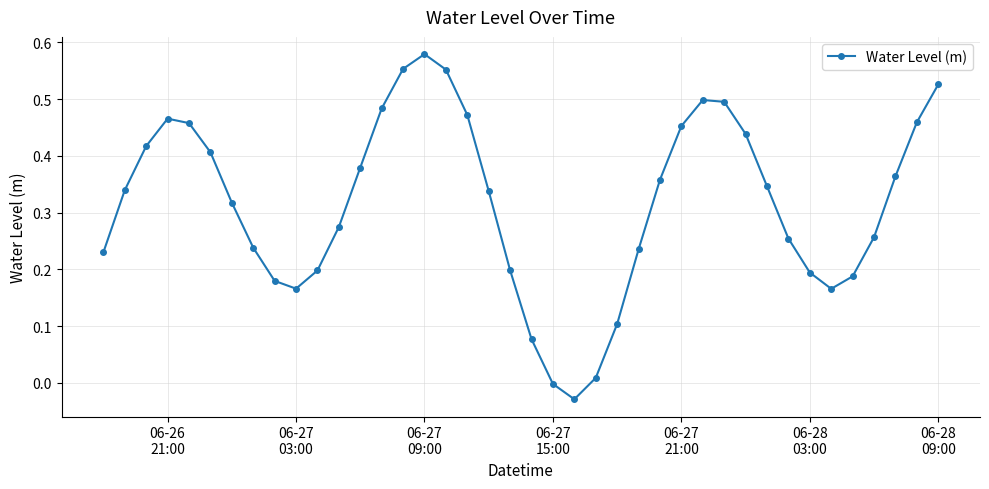

What is the sum of all values?

12.6